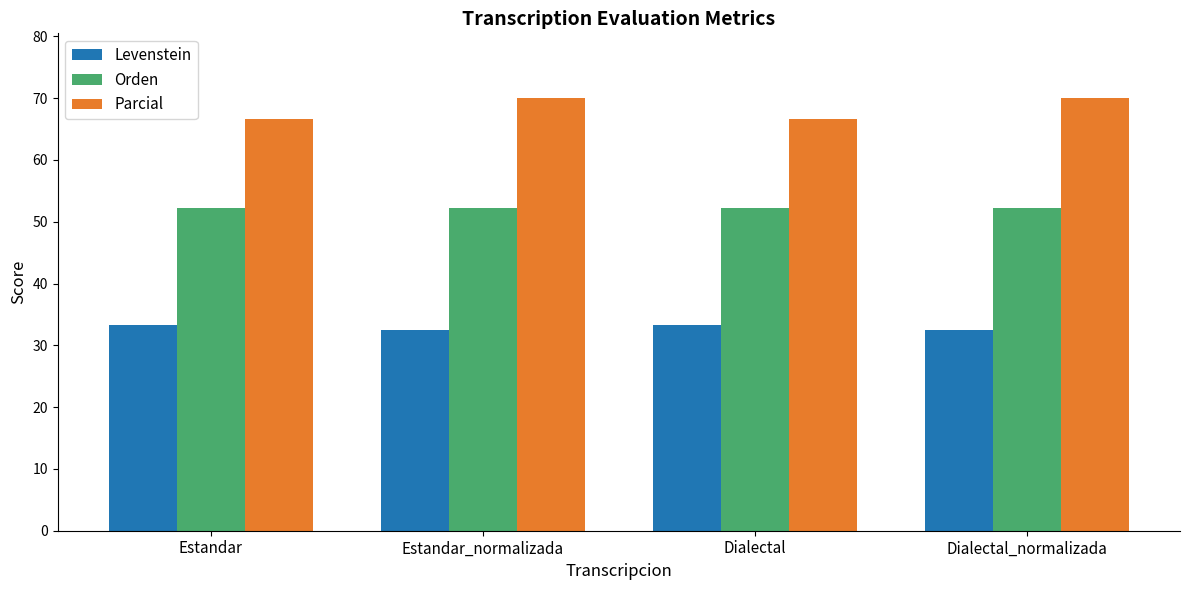

How many categories are shown in the chart?

4